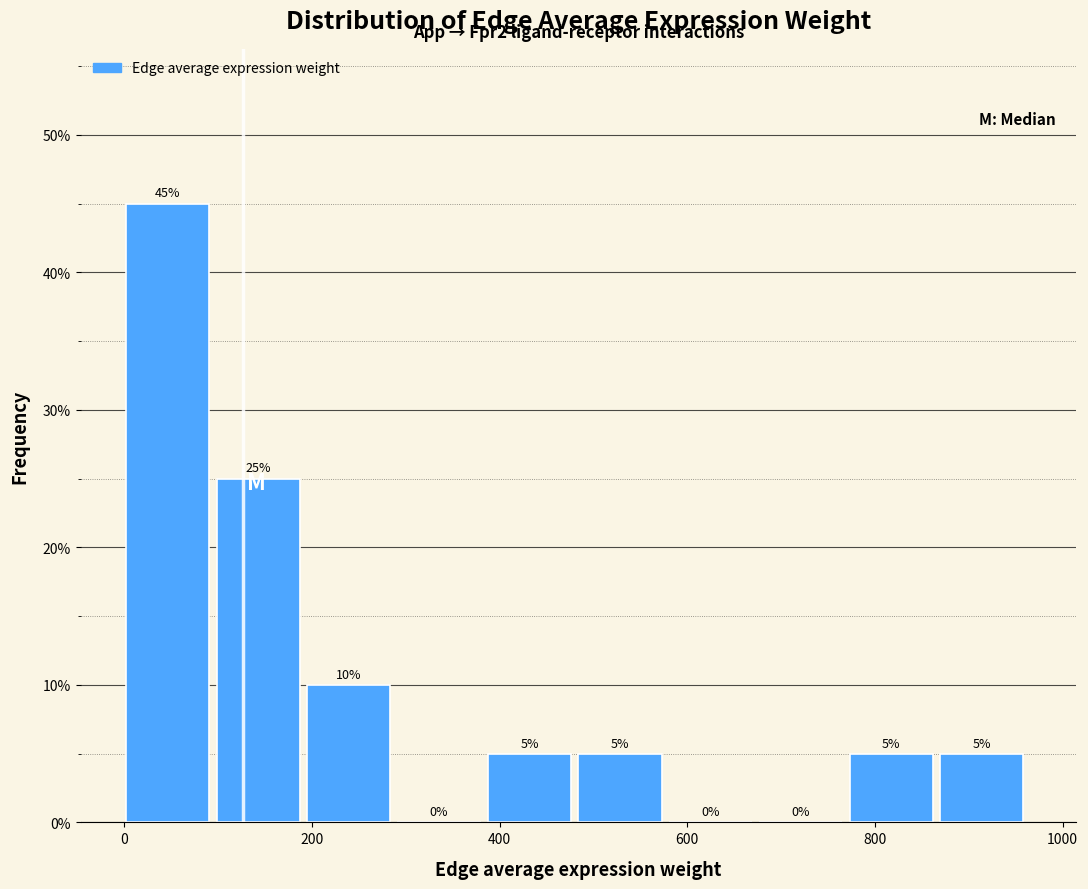

Reading left to right, transcribe this chart: for each bar, give the range it covers on the x-axis and its height. The bar edges are not printed on the chart, so give them approximately, as read against the axis.

0 to 100: 45
100 to 200: 25
200 to 300: 10
300 to 380: 0
380 to 480: 5
480 to 580: 5
580 to 680: 0
680 to 780: 0
780 to 860: 5
860 to 960: 5